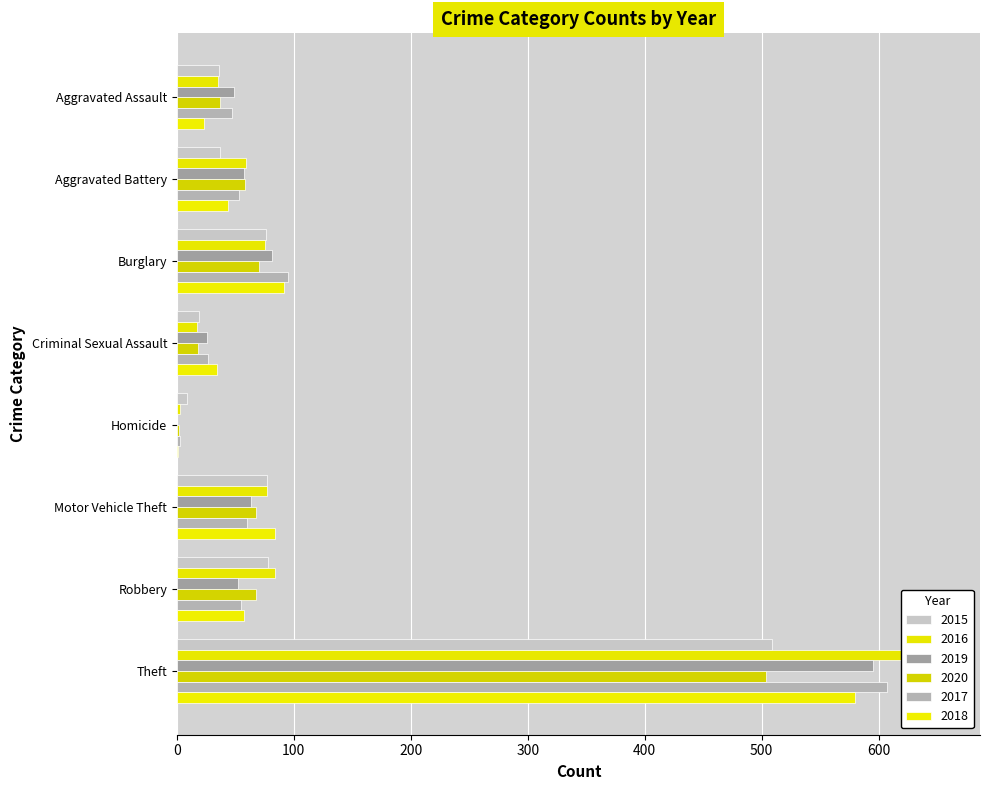

Which category has the highest value in the 2018 series?

Theft